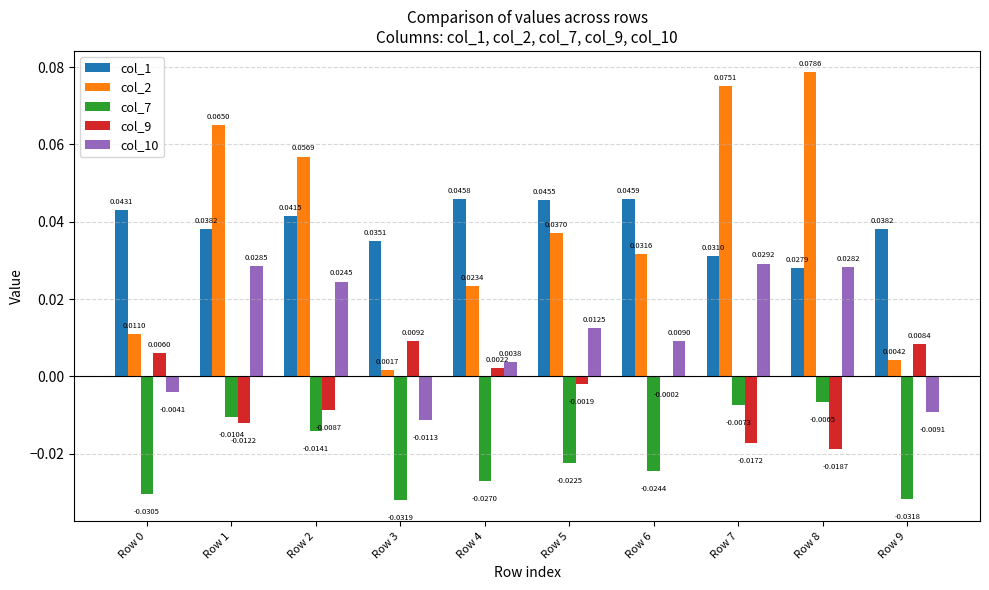

Is the value of col_10 at Row 9 greater than the value of col_7 at Row 1?

Yes